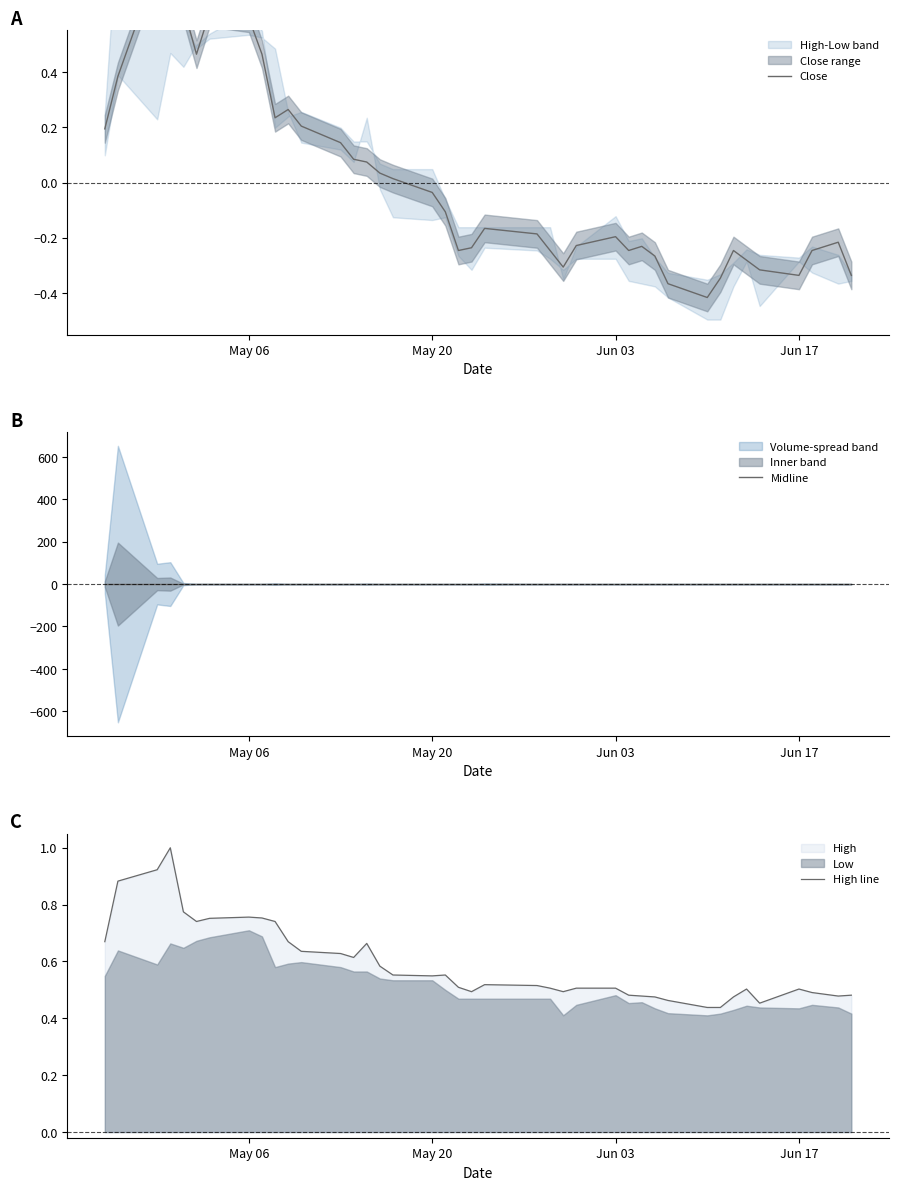

What is the highest value of the High line series?

1.0